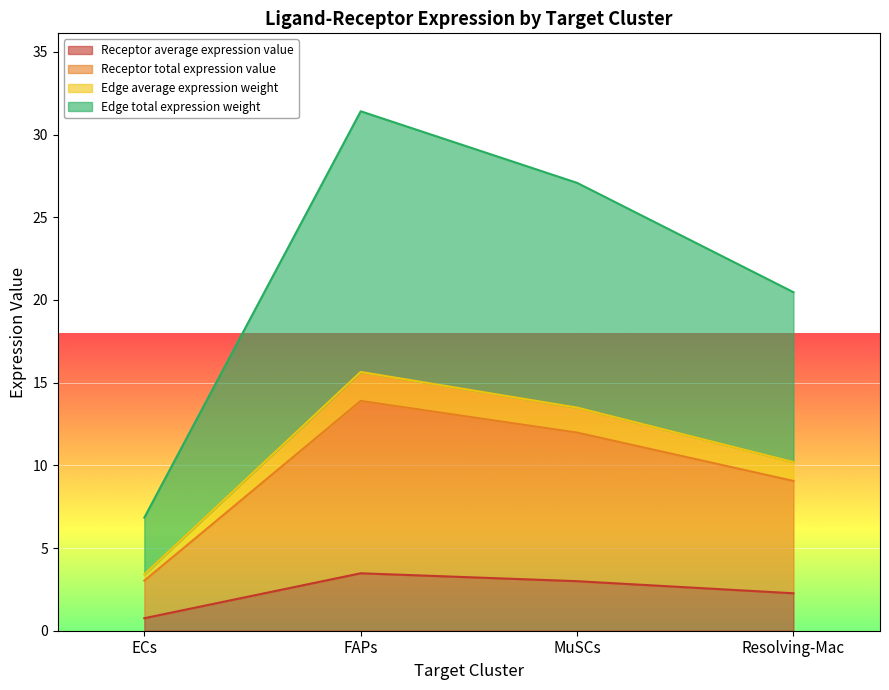

Read the Receptor total expression value value at MuSCs.

12.0